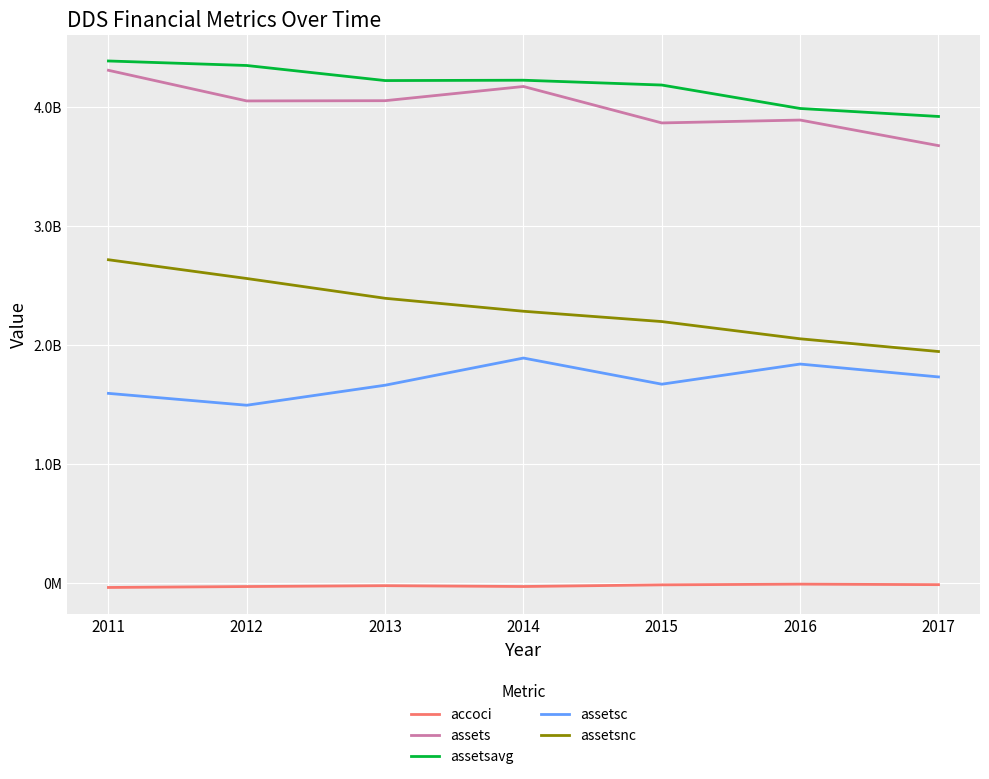

What is the difference between the maximum and minimum values in the assets series?

632968000